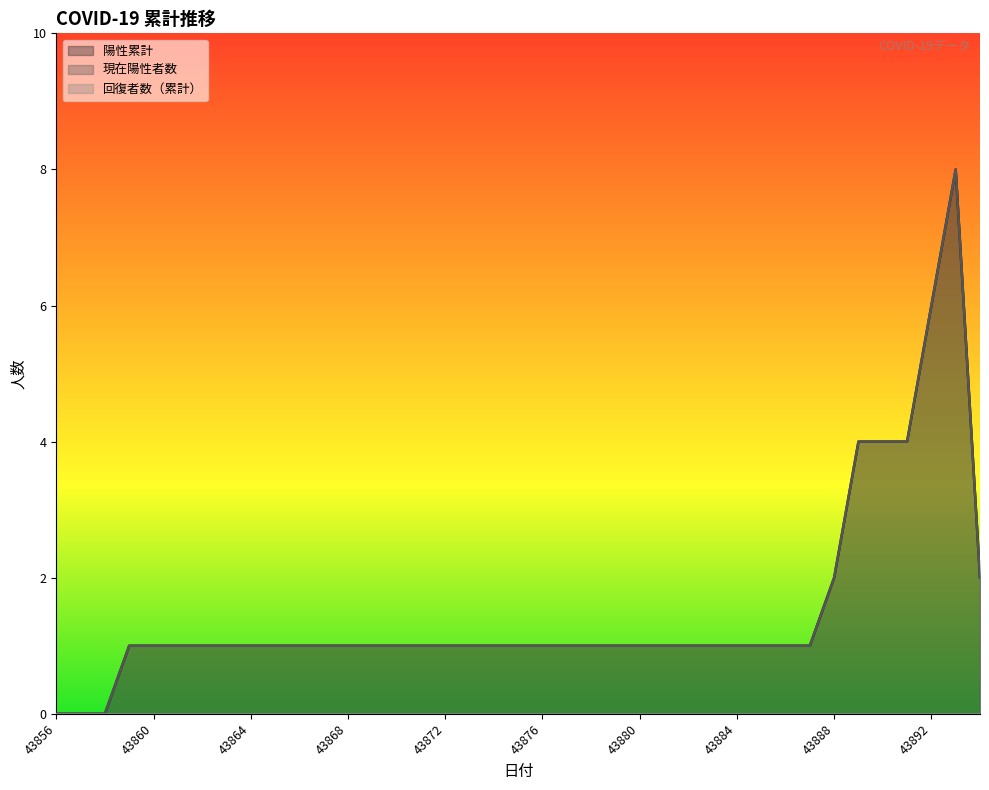

What is the approximate value of 陽性累計 at 43880?

1